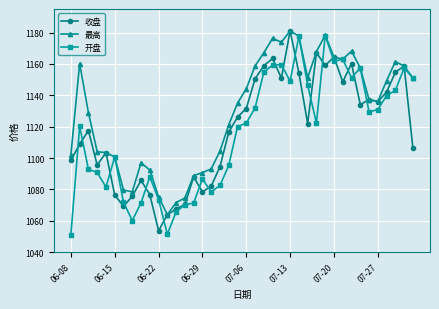

In 收盘, how many points are higher than both neighbors (excluding endpoints)?

11